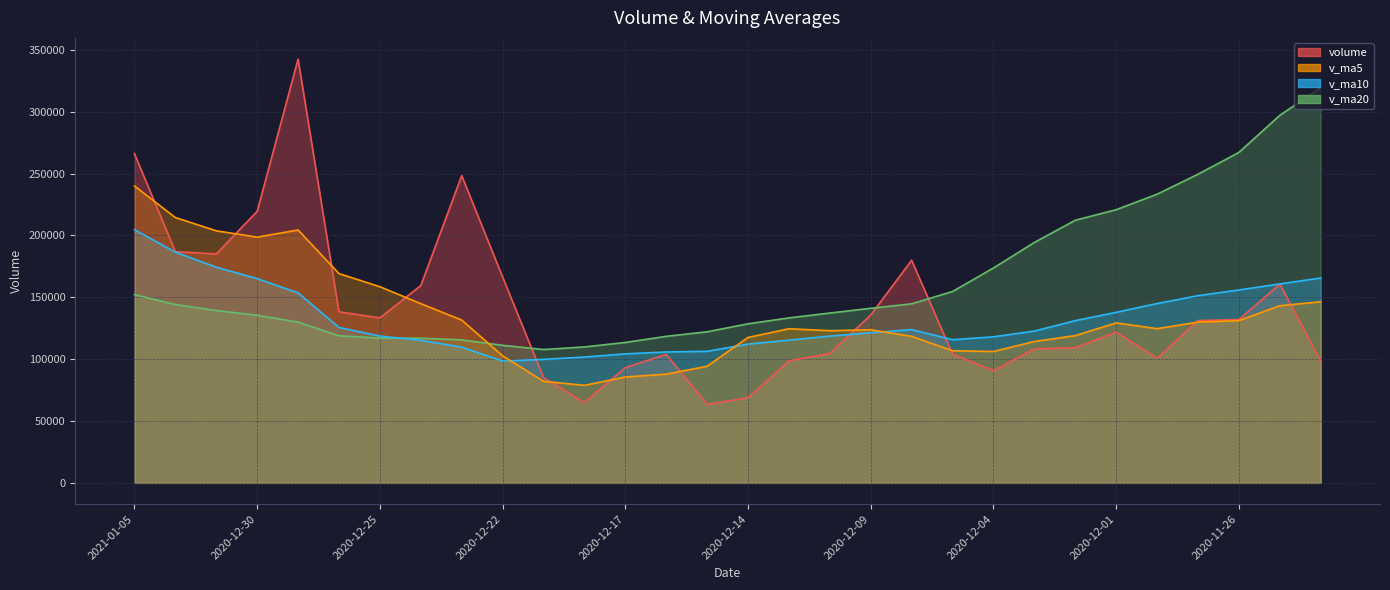

Reading right to left, extract all data points from this chart.

volume: 2020-11-24=98597.2	2020-11-25=160661.5	2020-11-26=132053.3	2020-11-27=131209.9	2020-11-30=100805.3	2020-12-01=121855.7	2020-12-02=109199.7	2020-12-03=108373.0	2020-12-04=90728.0	2020-12-07=103963.0	2020-12-08=179961.5	2020-12-09=135735.9	2020-12-10=104685.1	2020-12-11=98581.0	2020-12-14=68820.2	2020-12-15=63470.5	2020-12-16=103862.3	2020-12-17=93181.3	2020-12-18=64913.9	2020-12-21=85135.0	2020-12-22=166445.5	2020-12-23=248342.2	2020-12-24=159499.9	2020-12-25=133402.6	2020-12-28=138251.1	2020-12-29=342547.2	2020-12-30=219469.8	2020-12-31=185100.6	2021-01-04=186876.7	2021-01-05=266086.0
v_ma5: 2020-11-24=146408.5	2020-11-25=143198.7	2020-11-26=131147.5	2020-11-27=129942.1	2020-11-30=124665.4	2020-12-01=129317.1	2020-12-02=119024.8	2020-12-03=114288.7	2020-12-04=106192.4	2020-12-07=106823.9	2020-12-08=118445.0	2020-12-09=123752.3	2020-12-10=123014.7	2020-12-11=124585.3	2020-12-14=117556.7	2020-12-15=94258.5	2020-12-16=87883.8	2020-12-17=85583.1	2020-12-18=78849.6	2020-12-21=82112.6	2020-12-22=102707.6	2020-12-23=131603.6	2020-12-24=144867.3	2020-12-25=158565.0	2020-12-28=169188.3	2020-12-29=204408.6	2020-12-30=198634.1	2020-12-31=203754.2	2021-01-04=214449.1	2021-01-05=240016.0
v_ma10: 2020-11-24=165576.1	2020-11-25=160823.9	2020-11-26=155917.9	2020-11-27=151332.9	2020-11-30=144963.7	2020-12-01=137862.8	2020-12-02=131111.7	2020-12-03=122718.1	2020-12-04=118067.2	2020-12-07=115744.7	2020-12-08=123881.1	2020-12-09=121388.5	2020-12-10=118651.7	2020-12-11=115388.8	2020-12-14=112190.3	2020-12-15=106351.8	2020-12-16=105818.1	2020-12-17=104298.9	2020-12-18=101717.5	2020-12-21=99834.7	2020-12-22=98483.1	2020-12-23=109743.7	2020-12-24=115225.2	2020-12-25=118707.3	2020-12-28=125650.4	2020-12-29=153558.1	2020-12-30=165118.8	2020-12-31=174310.8	2021-01-04=186507.0	2021-01-05=204602.1
v_ma20: 2020-11-24=319503.2	2020-11-25=297066.7	2020-11-26=267105.3	2020-11-27=249475.6	2020-11-30=233325.8	2020-12-01=220807.1	2020-12-02=212286.7	2020-12-03=194333.3	2020-12-04=173701.2	2020-12-07=154704.0	2020-12-08=144728.6	2020-12-09=141106.2	2020-12-10=137284.8	2020-12-11=133360.9	2020-12-14=128577.0	2020-12-15=122107.3	2020-12-16=118464.9	2020-12-17=113508.5	2020-12-18=109892.3	2020-12-21=107789.7	2020-12-22=111182.1	2020-12-23=115566.1	2020-12-24=116938.4	2020-12-25=117048.1	2020-12-28=118920.4	2020-12-29=129954.9	2020-12-30=135468.4	2020-12-31=139304.8	2021-01-04=144112.3	2021-01-05=152218.4